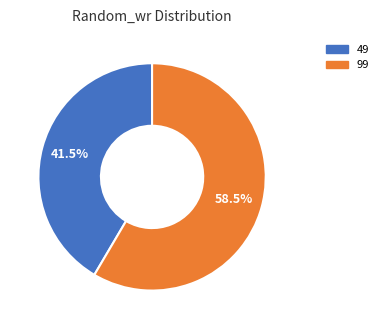

Which slice represents more than half of the pie?

99